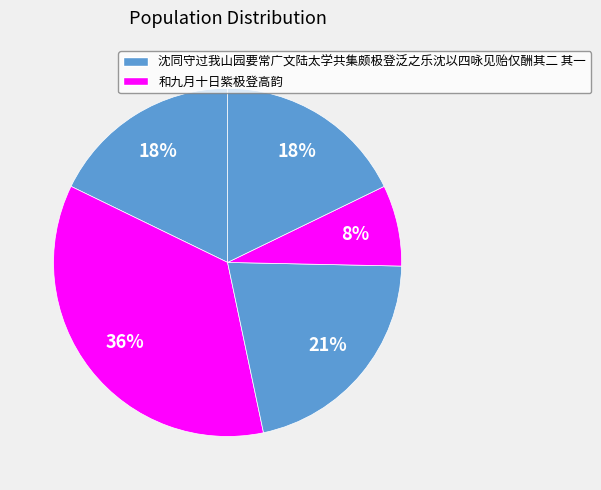

Count the number of slices in the pie.

5